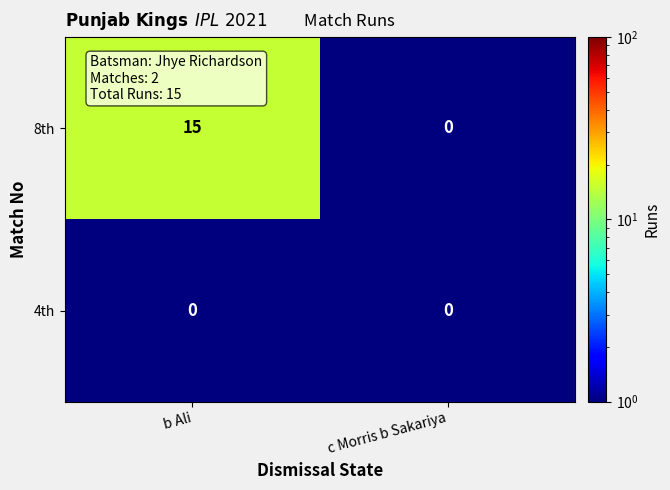

List the series in order of their peak value, highest first.

8th, 4th